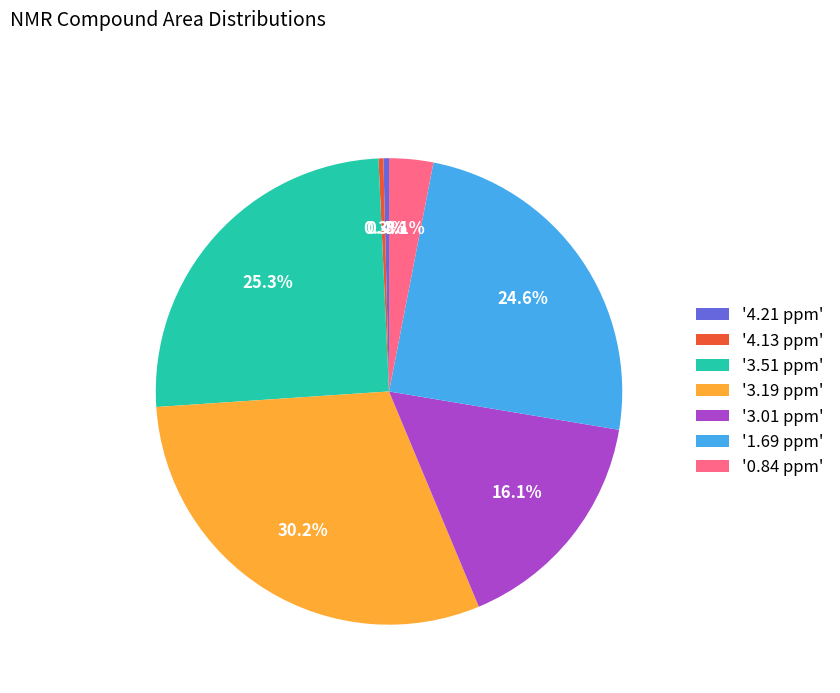

Which category has the biggest portion of the pie?

'3.19 ppm'